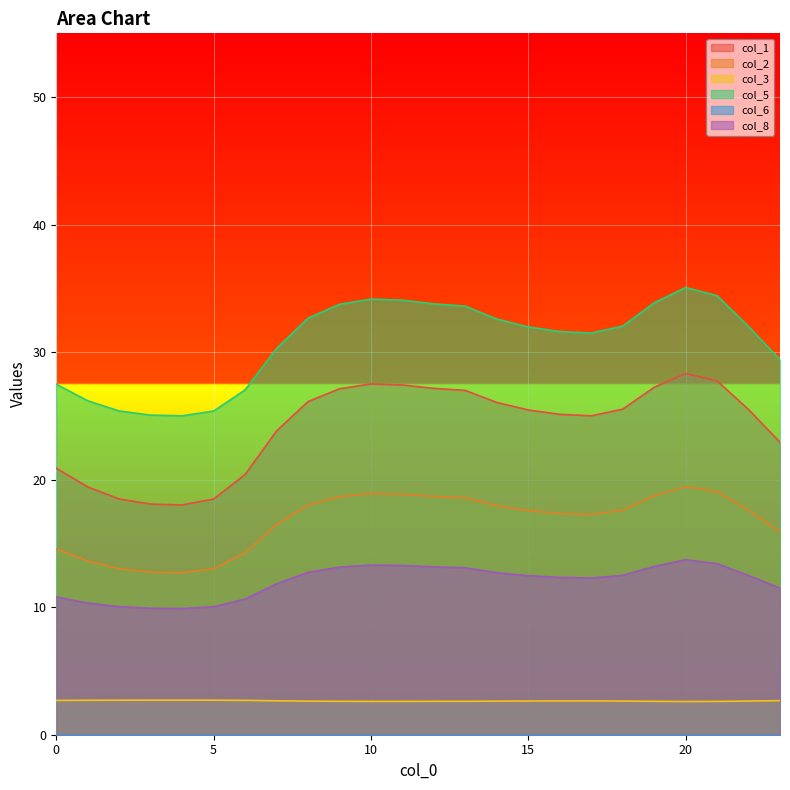

How many lines are shown in the chart?

6